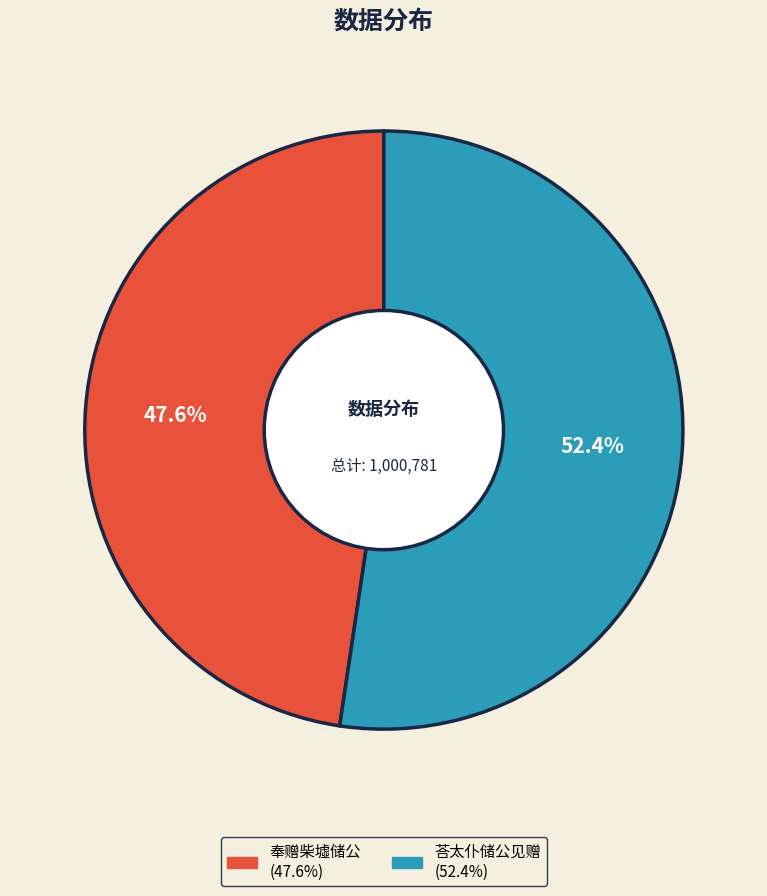

Does 荅太仆储公见赠 represent more than half of the total?

Yes